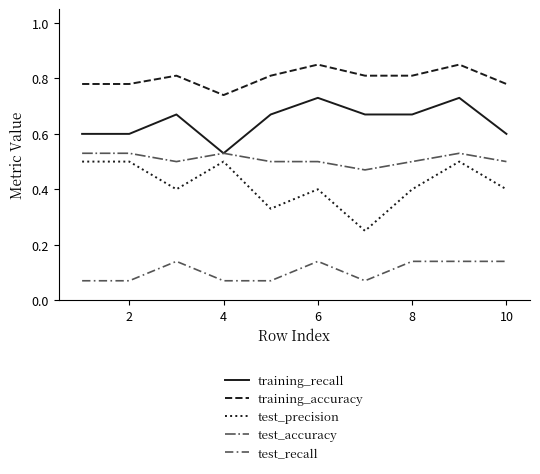

What are all the series names shown in the legend?

training_recall, training_accuracy, test_precision, test_accuracy, test_recall